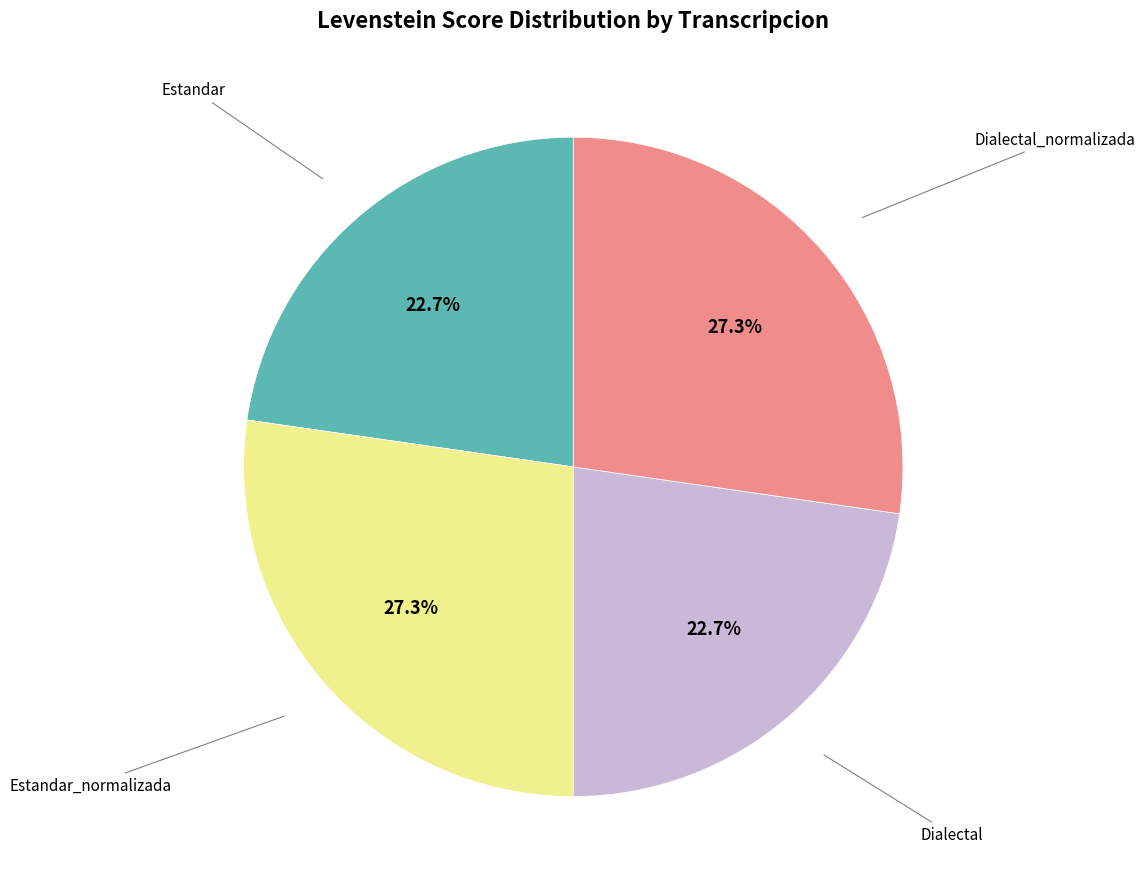

Does any single category account for the majority?

No